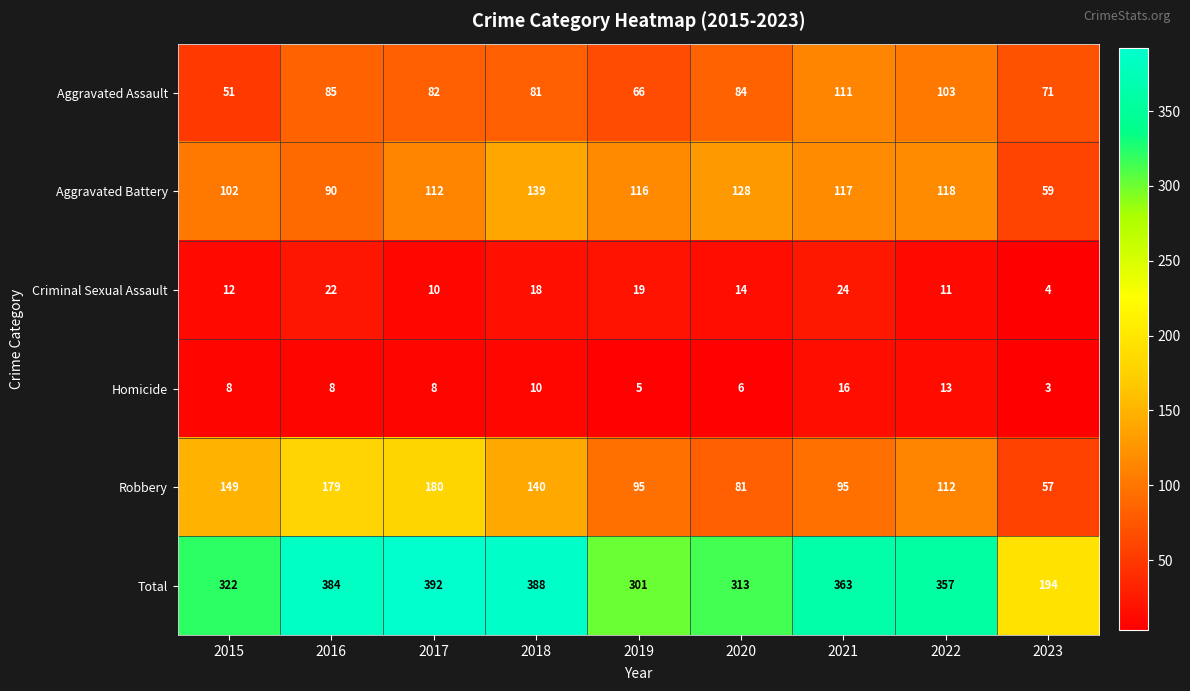

Which series changed the most between 2017 and 2021?

Robbery